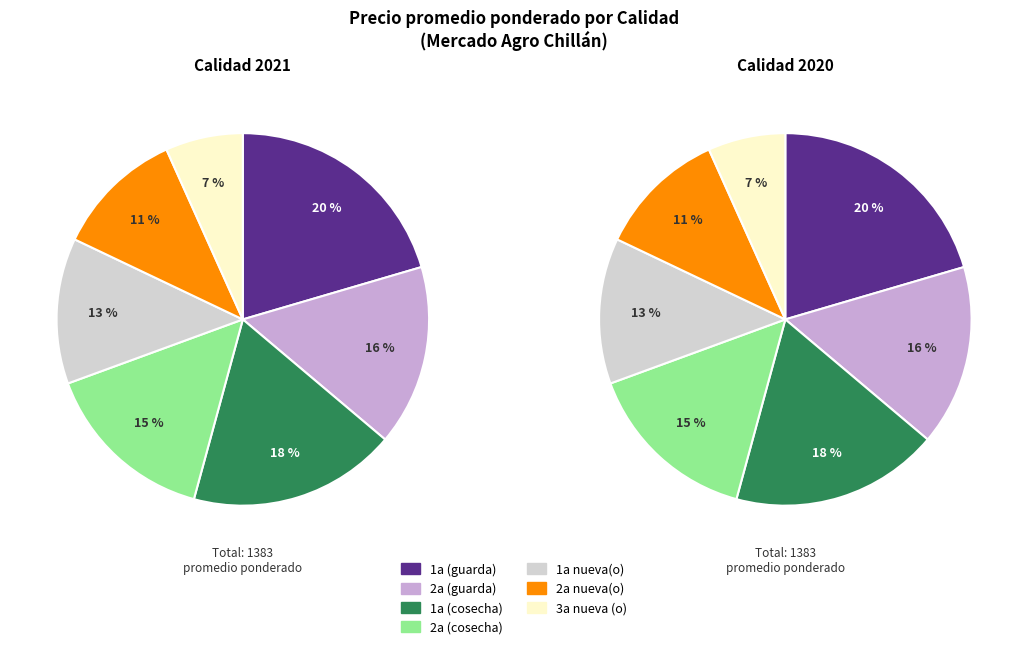

To the nearest percent, what is the average slice percentage?

14%